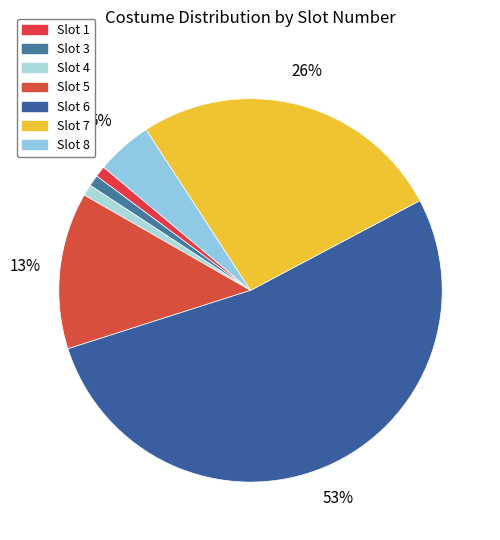

Count the number of slices in the pie.

7